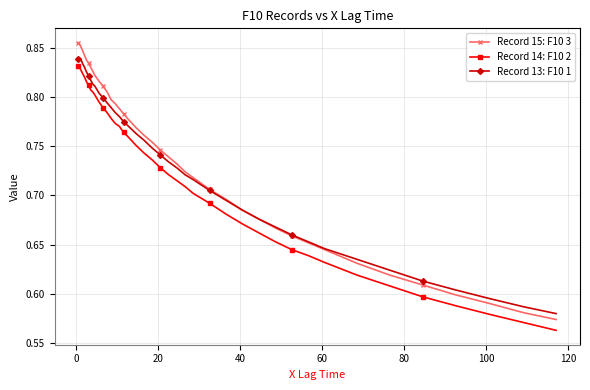

Which series has the largest range (max minus min)?

Record 15: F10 3